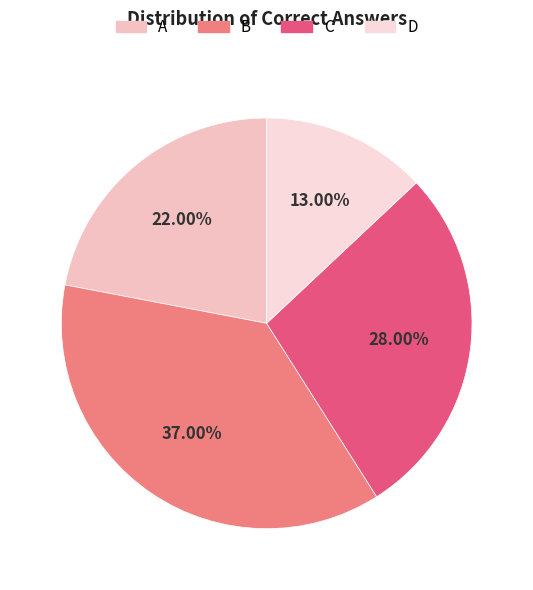

Is it true that D is 1% of the pie?

False